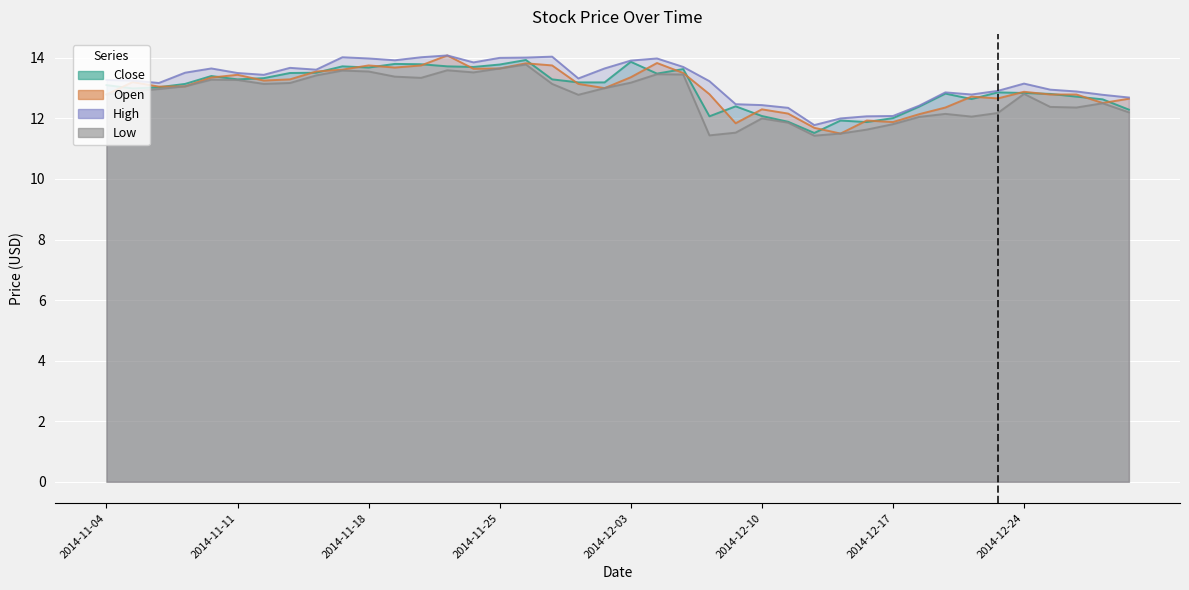

How many data points in Low are less than 12?

7